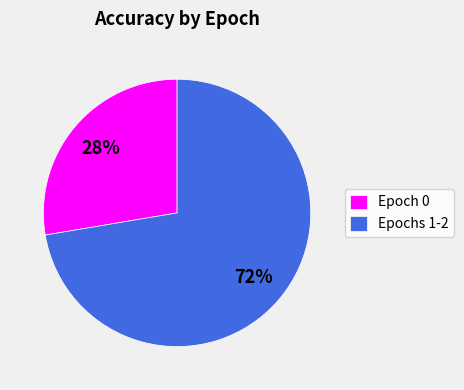

How many slices are in this pie chart?

2